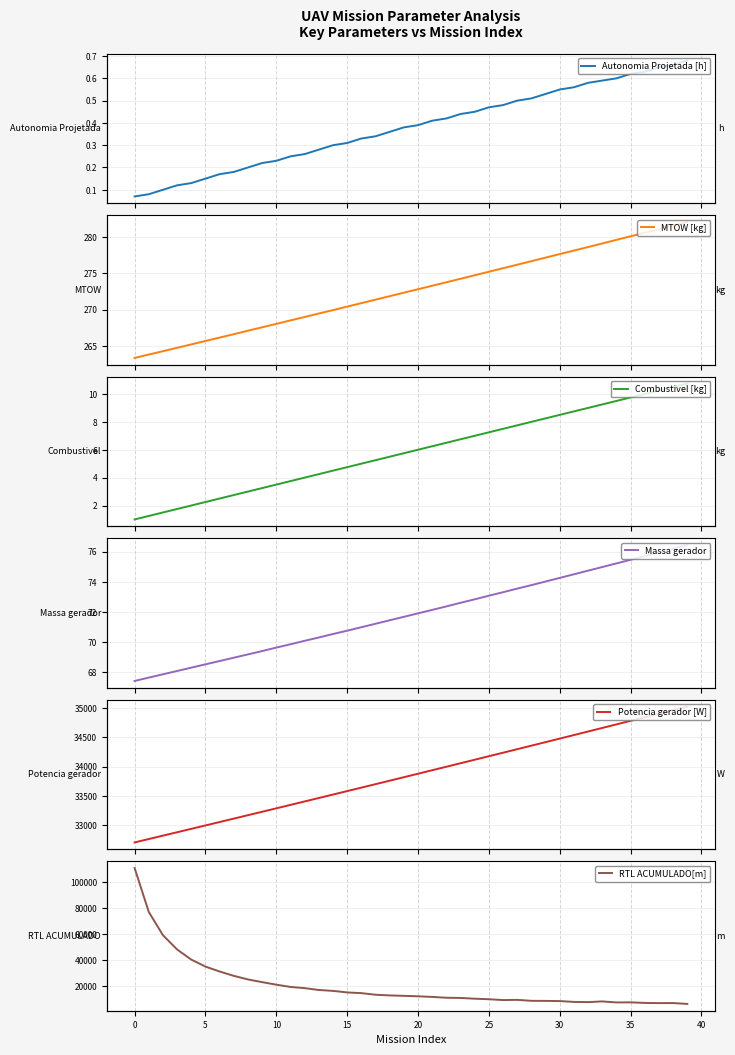

True or false: RTL ACUMULADO[m] and MTOW [kg] cross at least once.

False